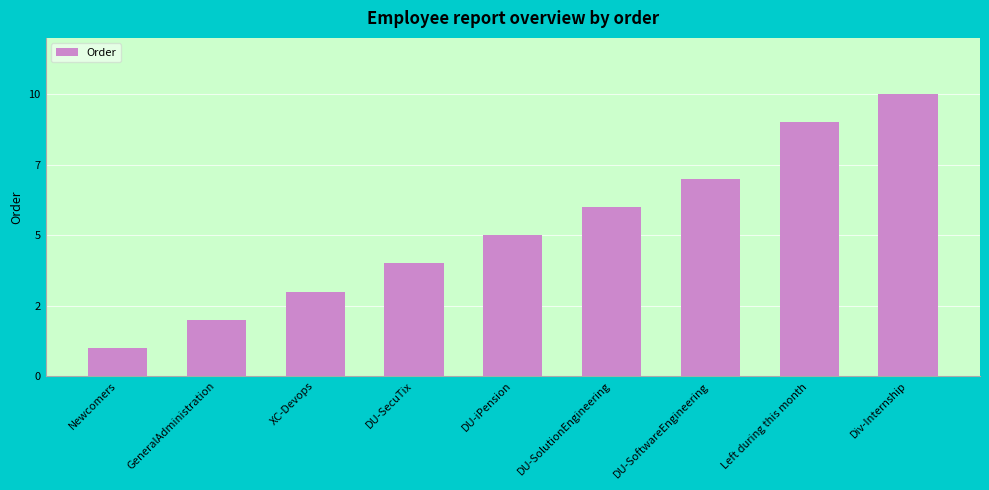

Does the chart contain any negative values?

No